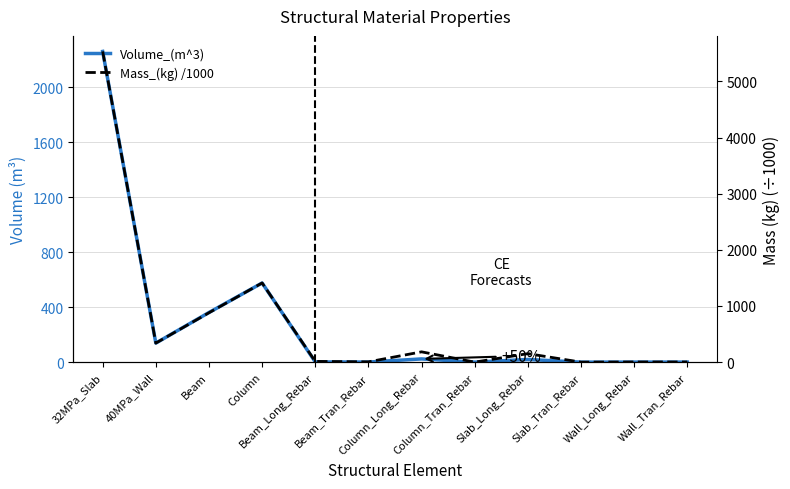

Reading left to right, what are all the values shown in this chart?

Volume_(m^3): 32MPa_Slab=2261.9	40MPa_Wall=138.6	Beam=361.3	Column=576.1	Beam_Long_Rebar=1.7	Beam_Tran_Rebar=0.6	Column_Long_Rebar=23.4	Column_Tran_Rebar=0.0	Slab_Long_Rebar=19.3	Slab_Tran_Rebar=0.0	Wall_Long_Rebar=0.3	Wall_Tran_Rebar=0.3
Mass_(kg) /1000: 32MPa_Slab=5533.8	40MPa_Wall=339.1	Beam=879.5	Column=1409.9	Beam_Long_Rebar=13.3	Beam_Tran_Rebar=4.9	Column_Long_Rebar=183.3	Column_Tran_Rebar=0.0	Slab_Long_Rebar=151.4	Slab_Tran_Rebar=0.0	Wall_Long_Rebar=2.7	Wall_Tran_Rebar=2.7